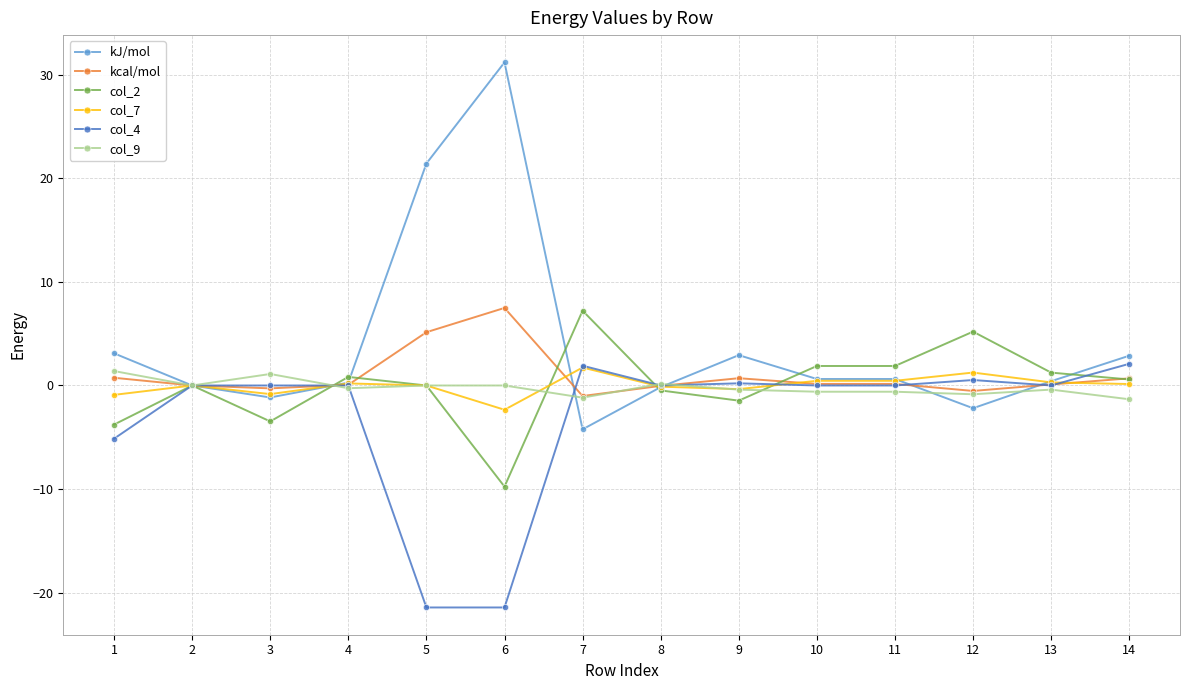

Is the value of col_4 at 1 greater than the value of col_2 at 12?

No